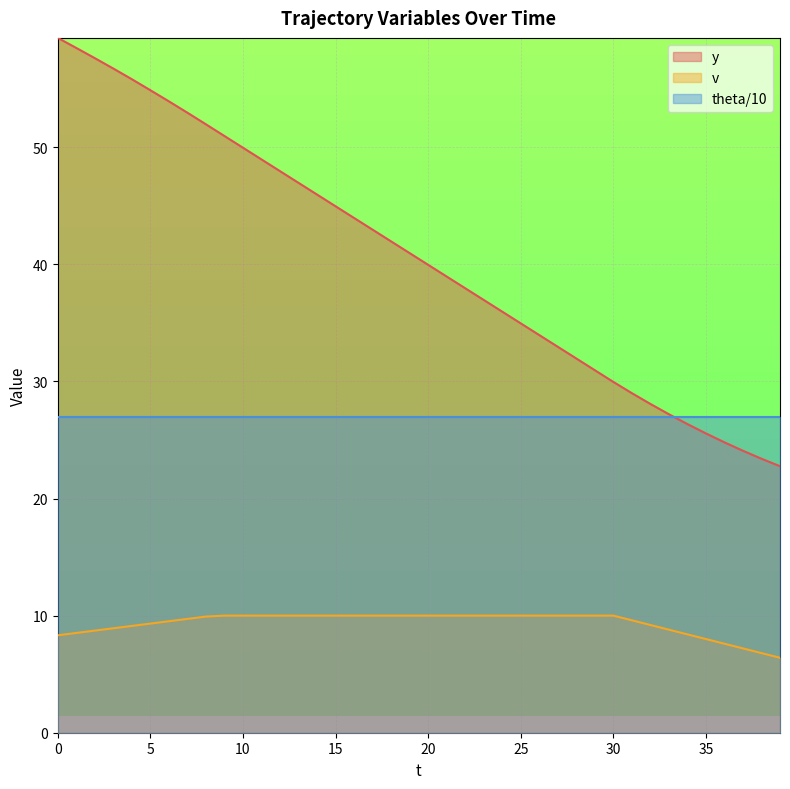

Rank the series by their average value, from highest to lowest.

y, theta/10, v